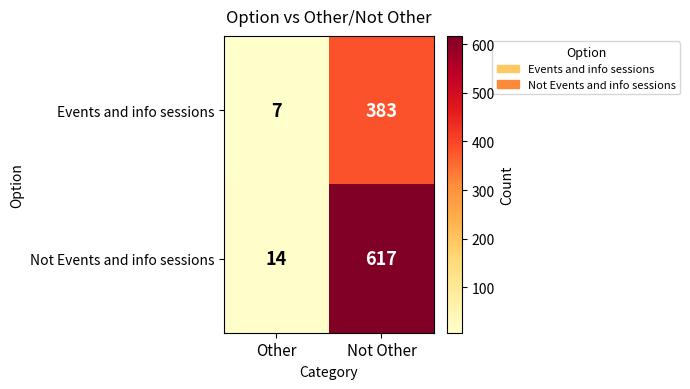

Reading left to right, list all the values displayed in this chart.

Events and info sessions: 7	383
Not Events and info sessions: 14	617